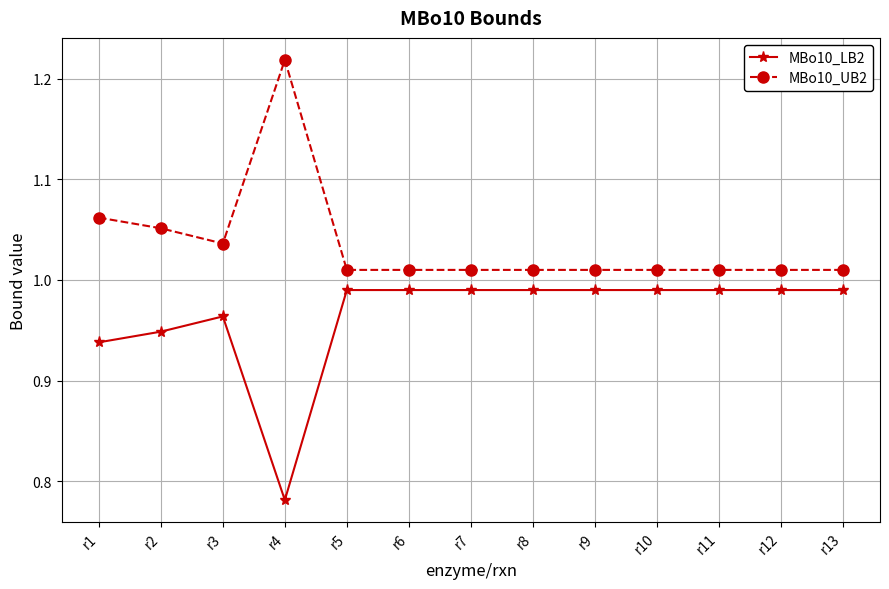

What is the difference between the second highest and minimum values in the MBo10_UB2 series?

0.1